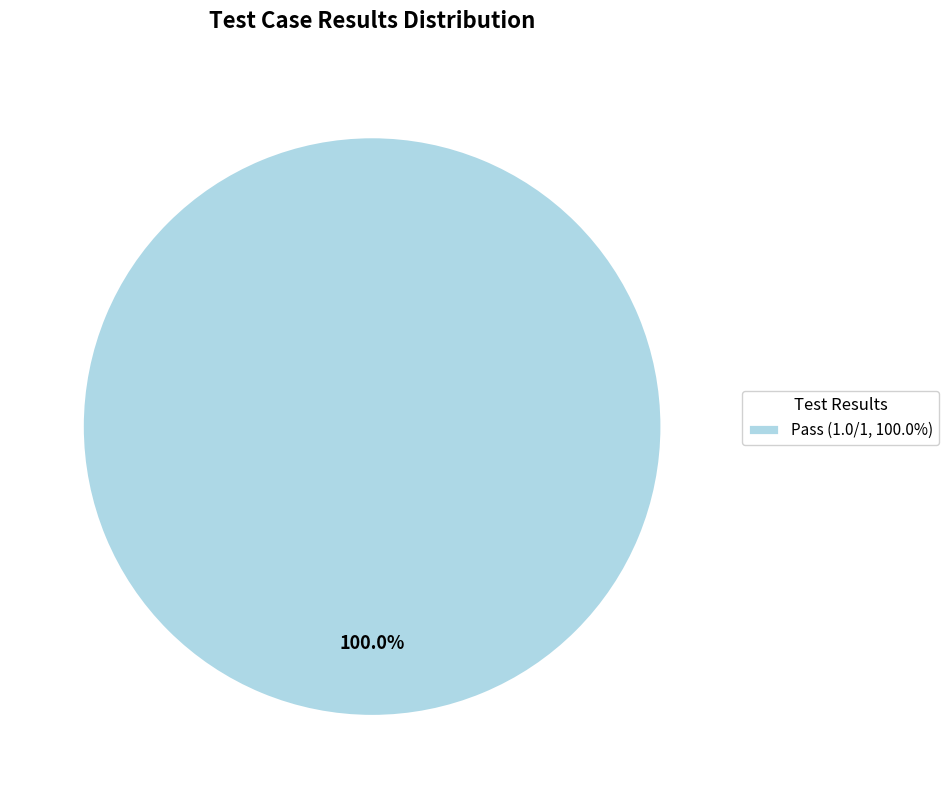

Rank the categories by value from lowest to highest.

Pass (1.0/1, 100.0%)